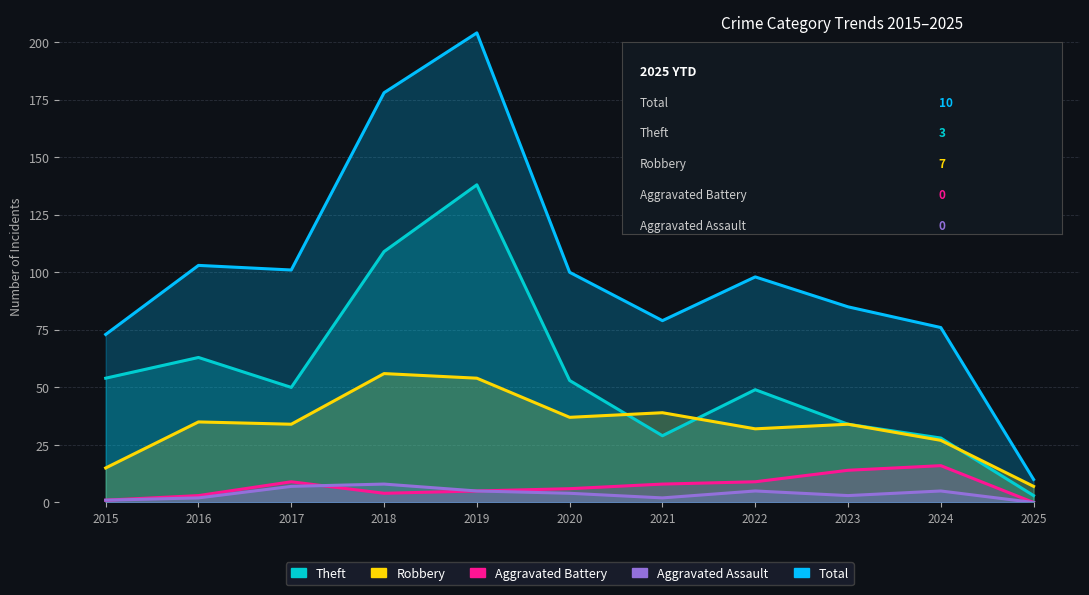

How many data points in Total are less than 98?

5